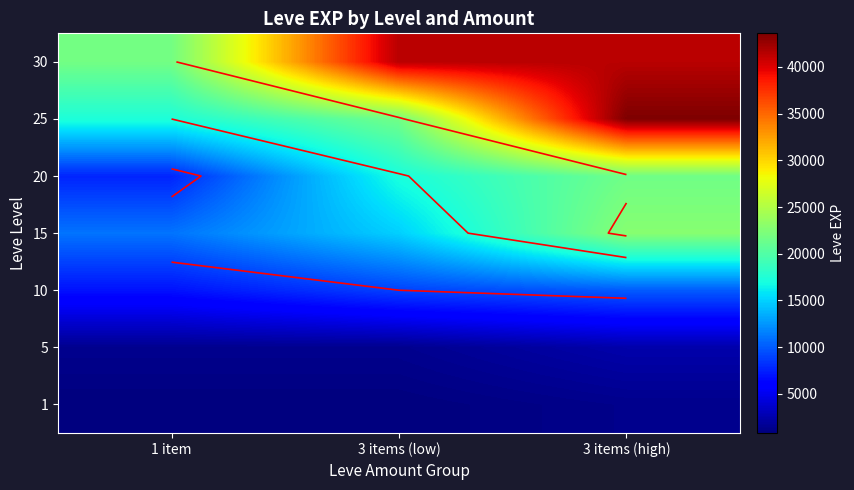

The 15 series shows 18028 at 1 item. True or false?

False